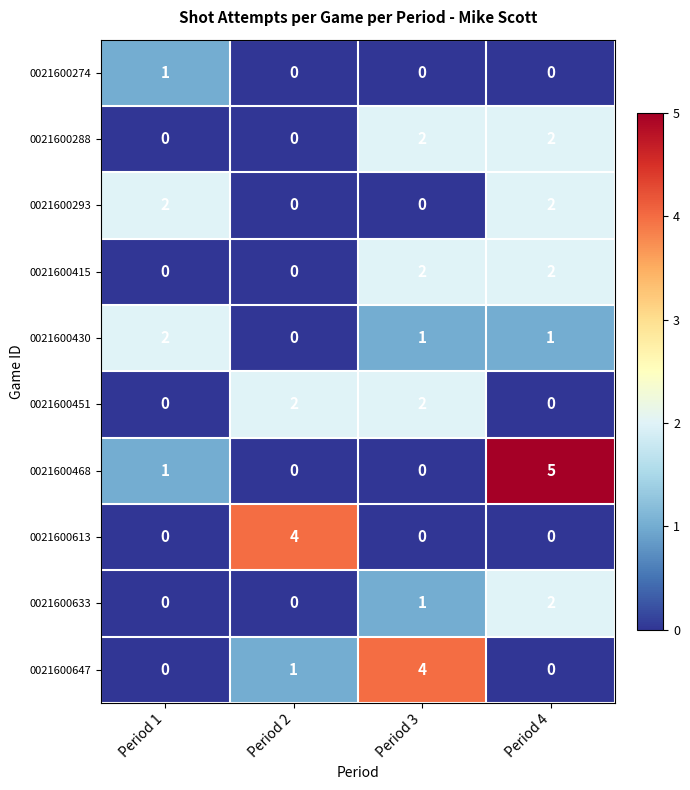

How many series are shown in this chart?

10